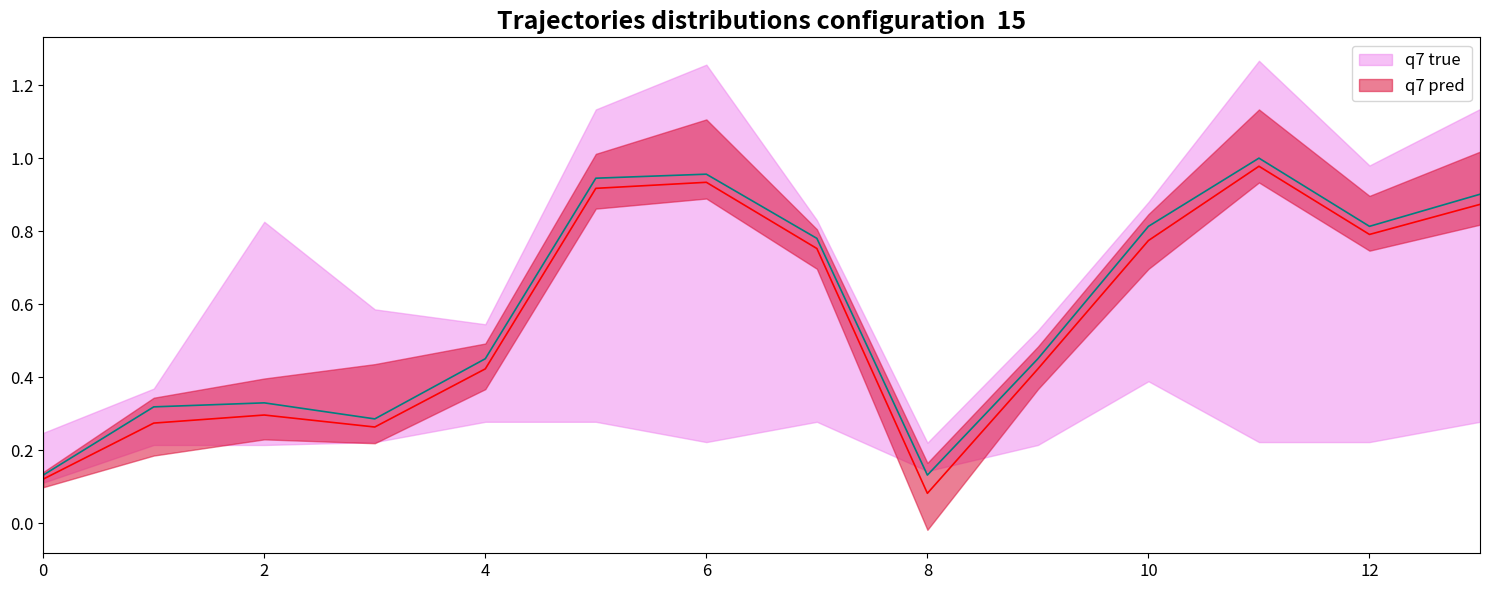

What is the total value across all series at 12?

1.9